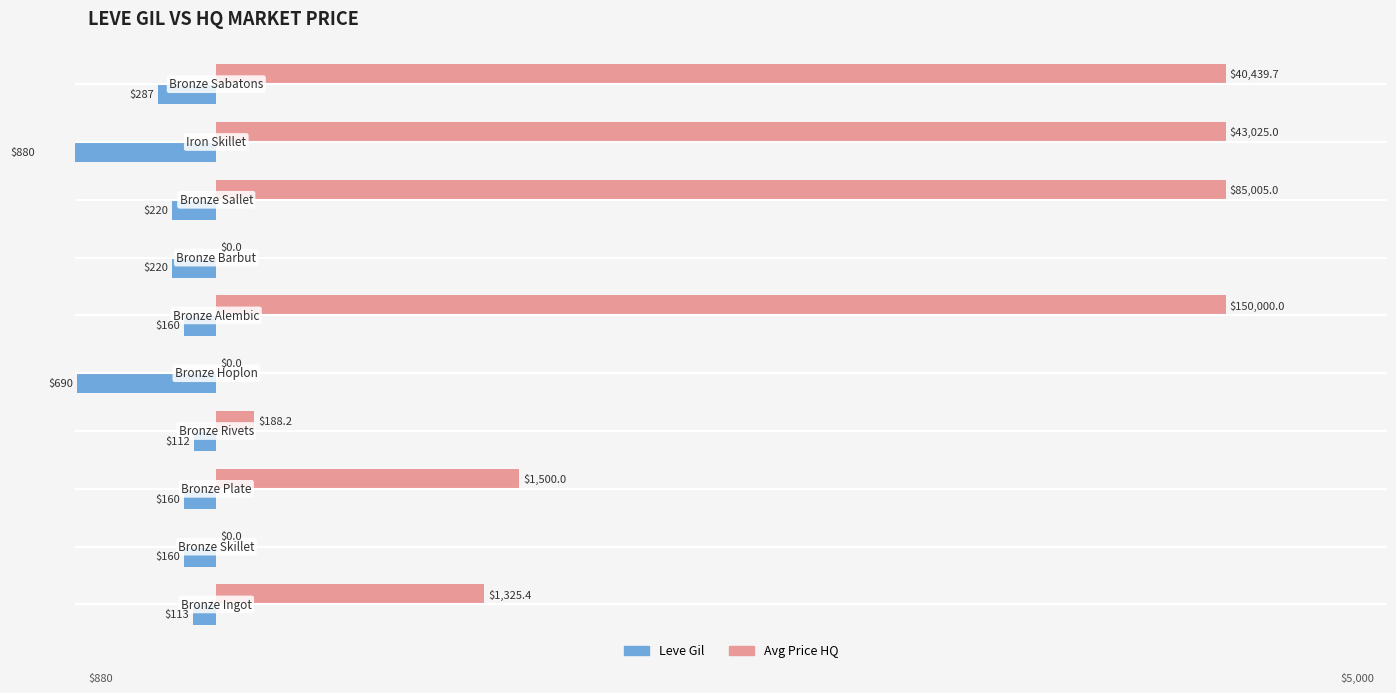

How many groups of bars are there?

10